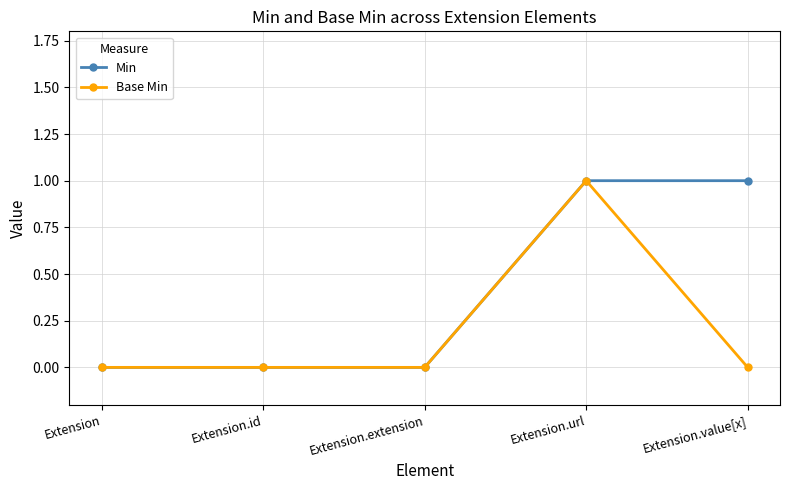

What is the difference between the maximum and minimum values in the Min series?

1